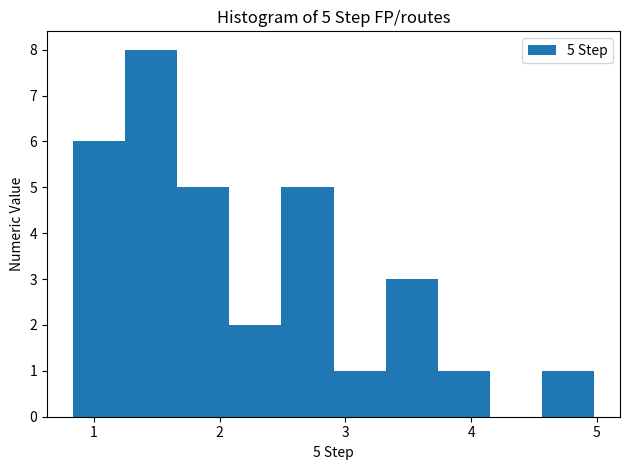

Over which range of the x-axis is the bar tallest?

1.2 to 1.7